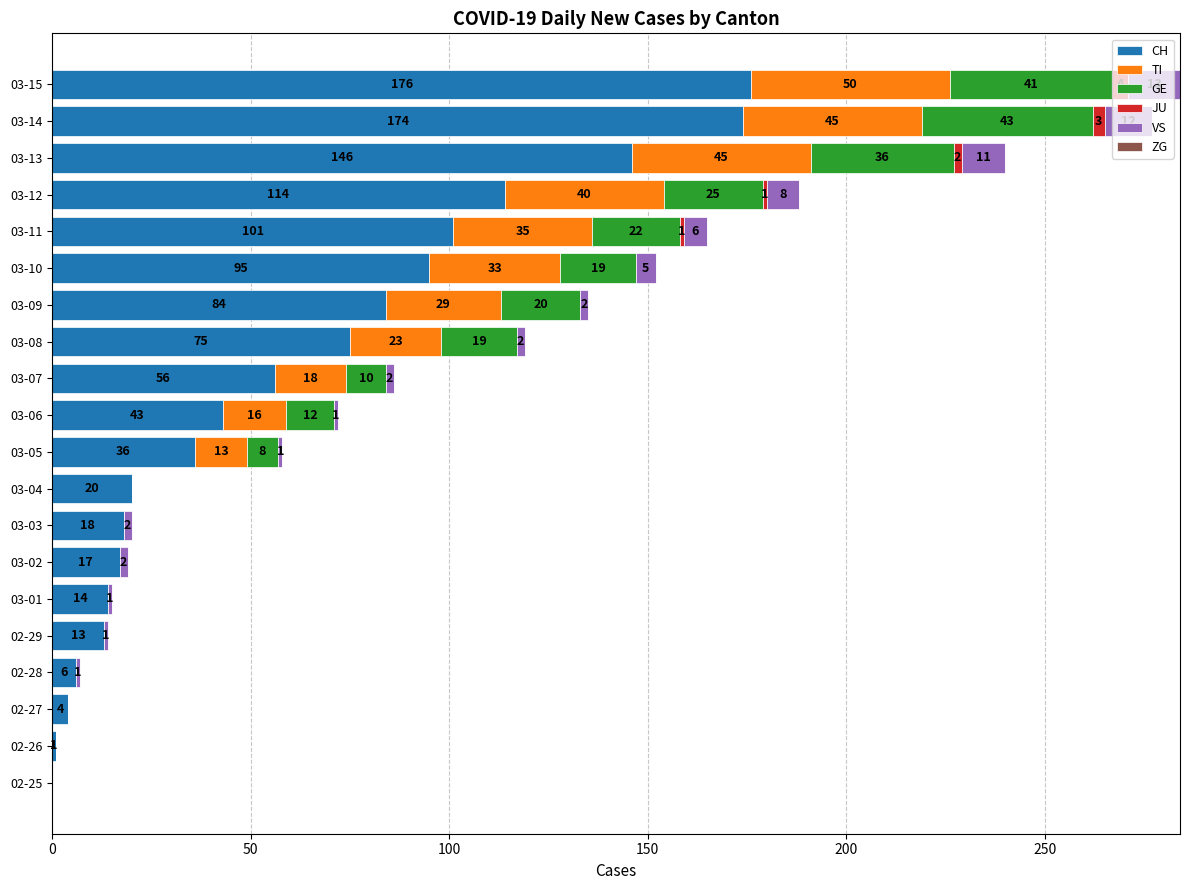

The CH series shows 174 at 03-14. True or false?

True